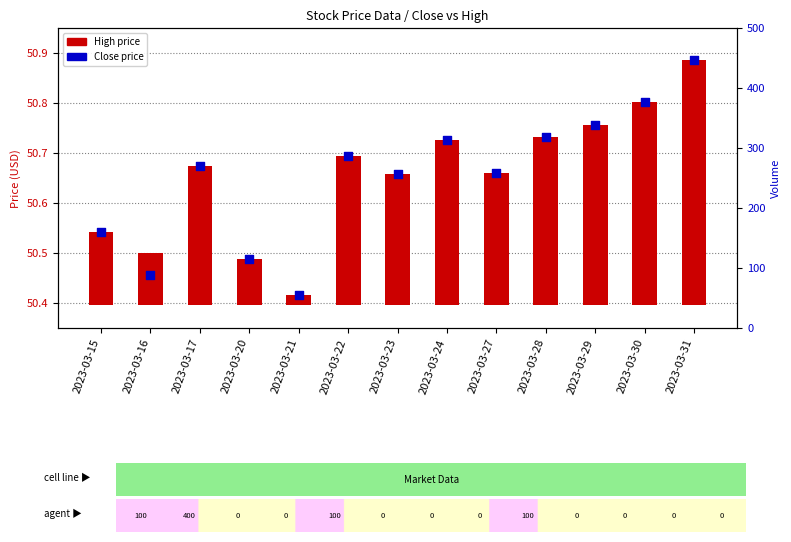

What is the ratio of the value at 2023-03-27 to the value at 2023-03-16?

1.0